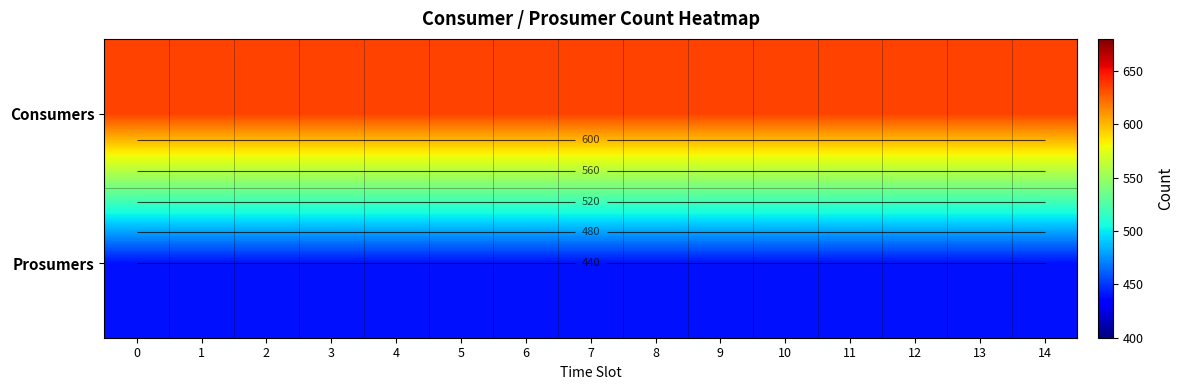

Which series has the largest total across all categories?

Consumers